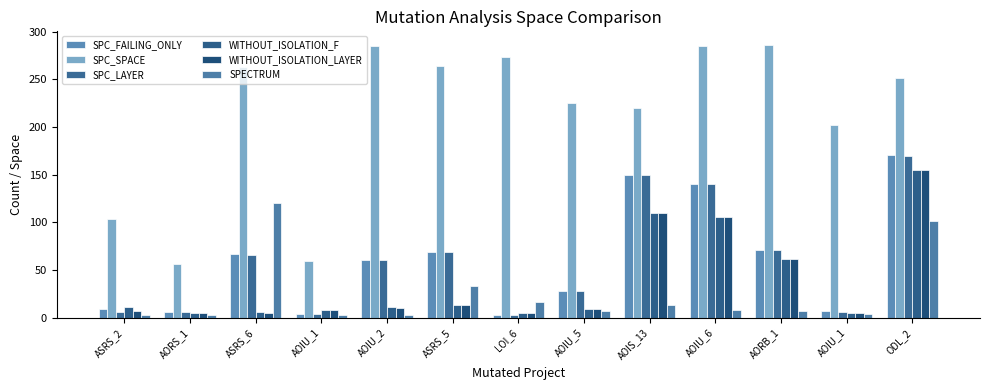

What is the total value across all series at AOIS_13?

753